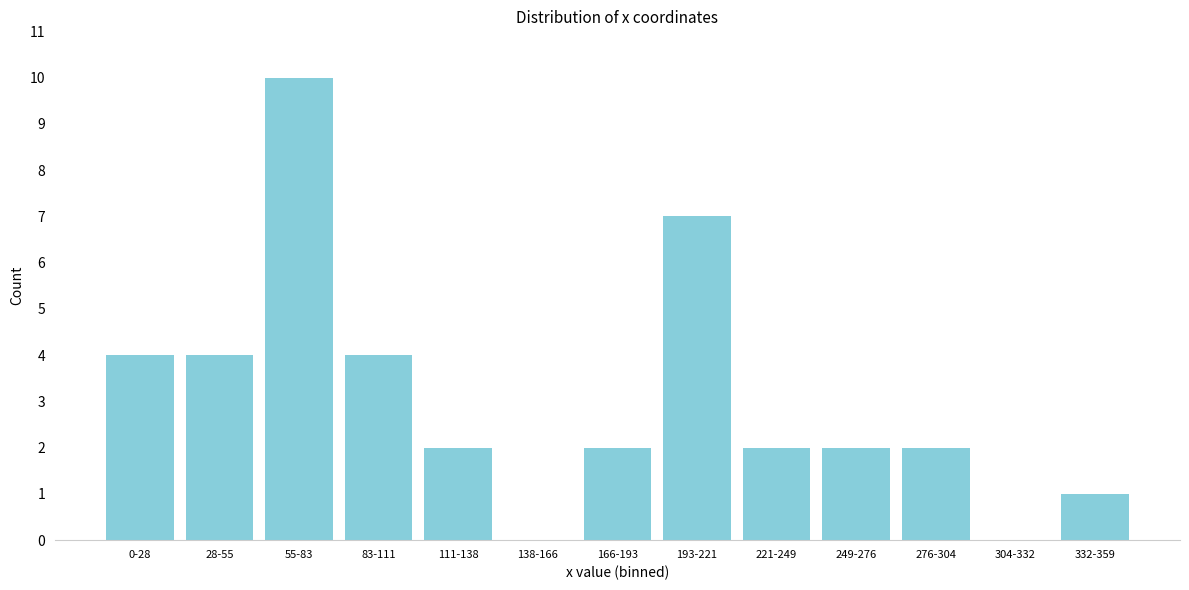

Reading left to right, transcribe all the data shown in this chart.

0-28=4	28-55=4	55-83=10	83-111=4	111-138=2	138-166=0	166-193=2	193-221=7	221-249=2	249-276=2	276-304=2	304-332=0	332-359=1